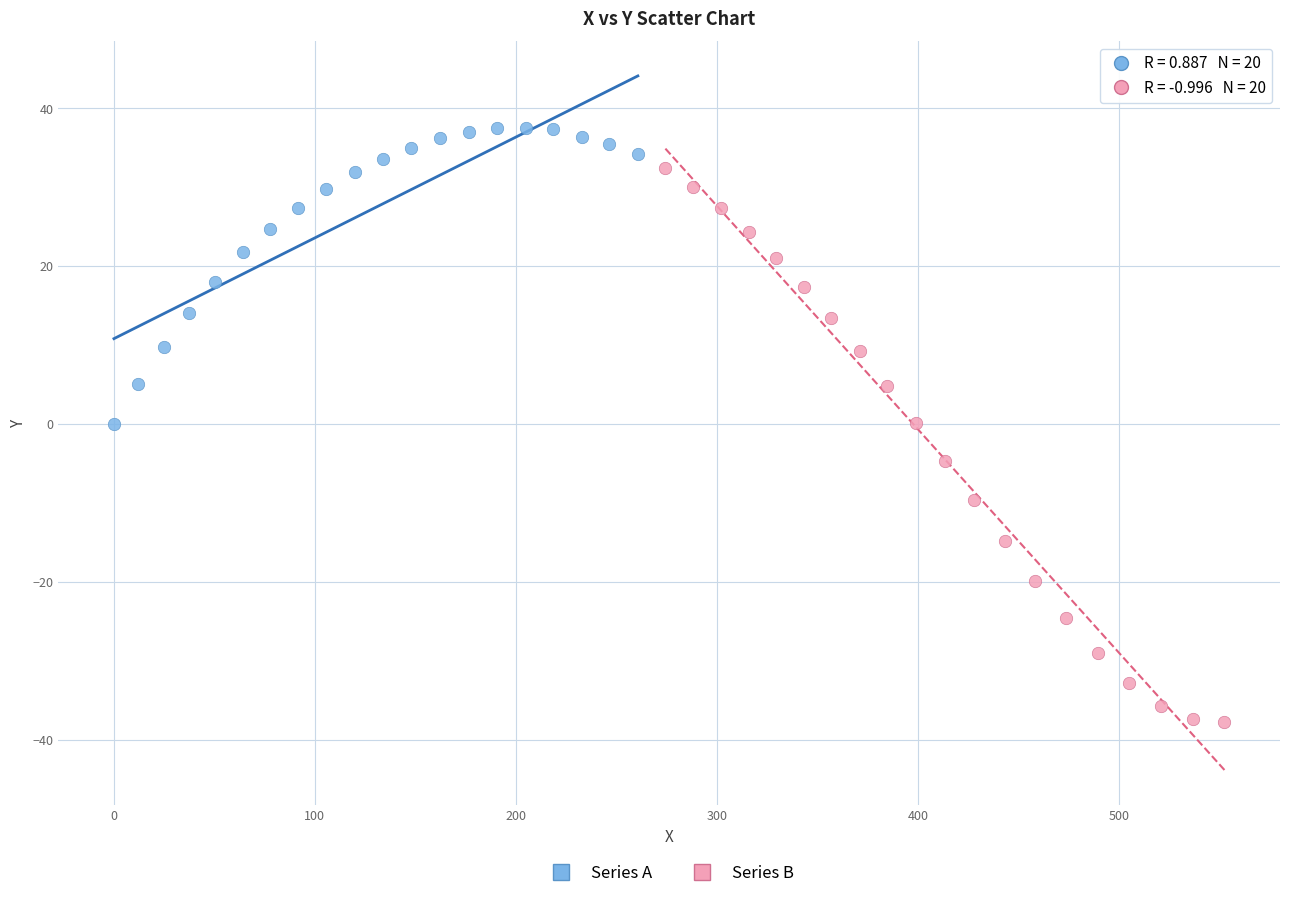

Which series reaches the minimum Y coordinate?

Series B